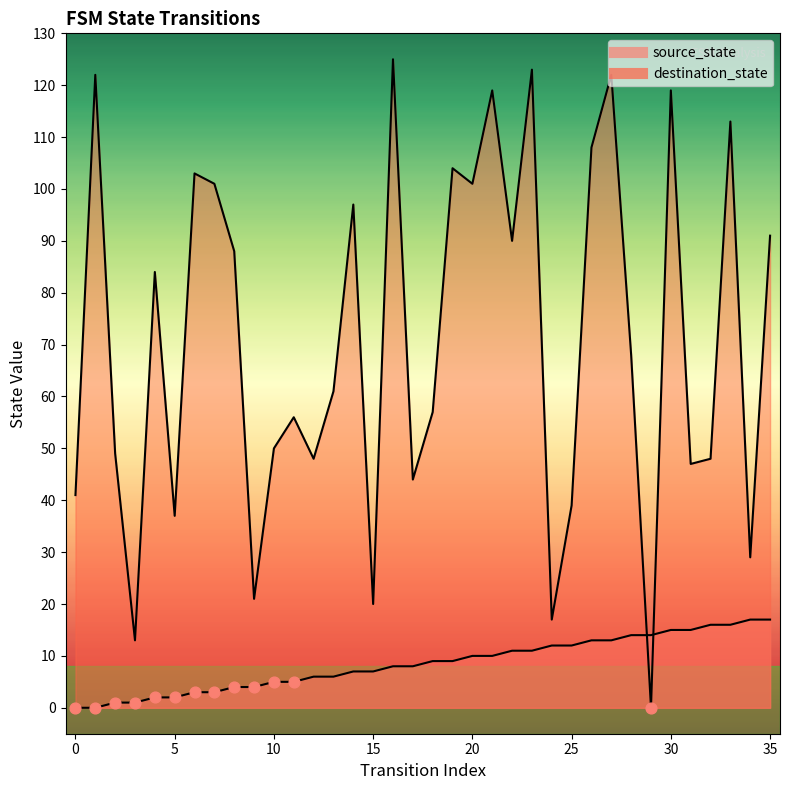

Which series has the largest total across all categories?

destination_state